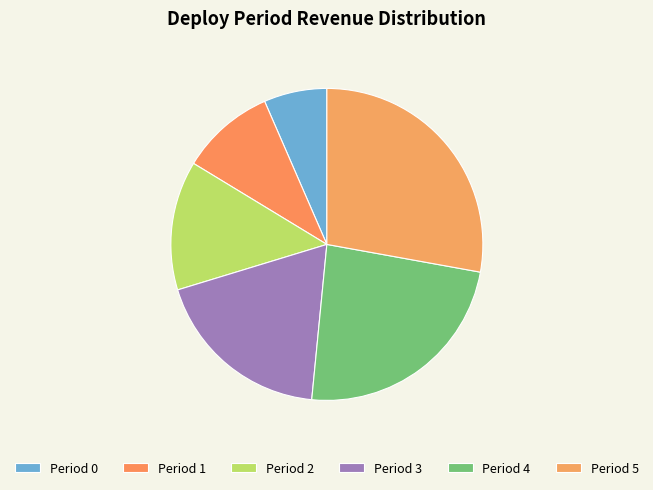

How many segments does this pie chart have?

6